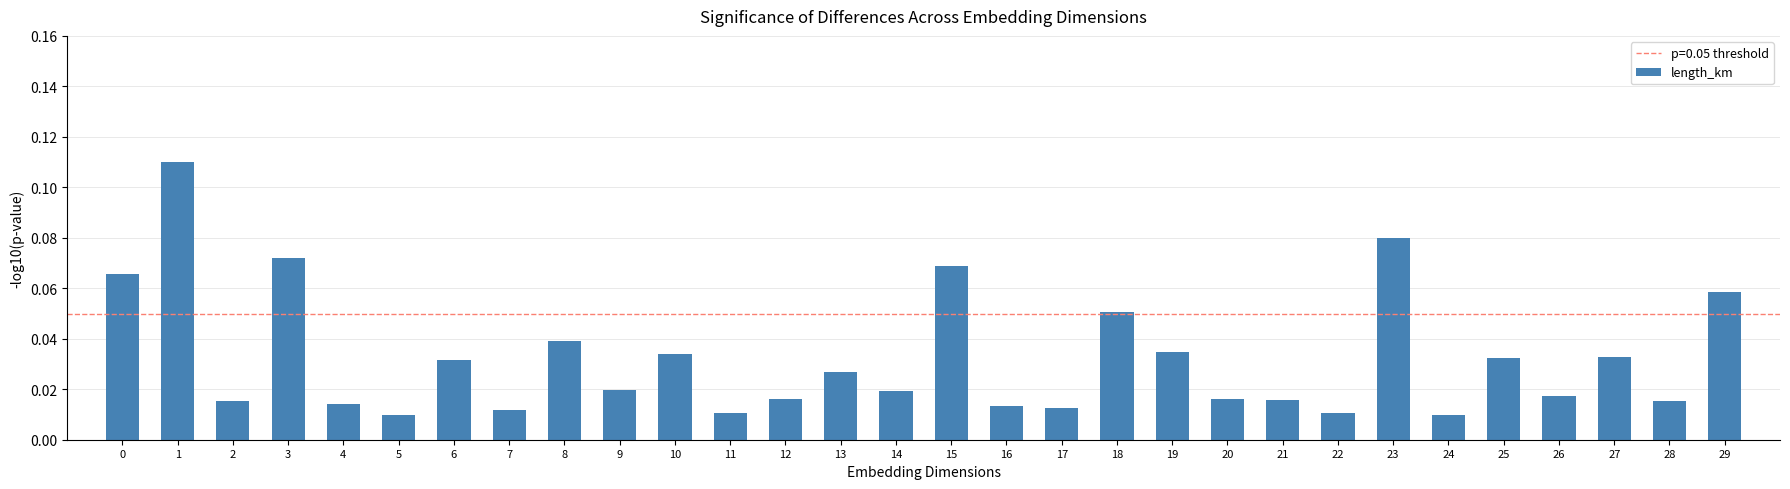

Which has a higher value, 12 or 17?

12